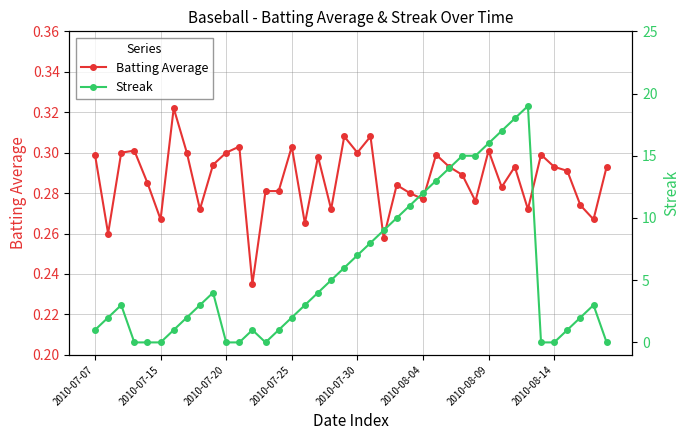

How many values in Streak are above zero?

31